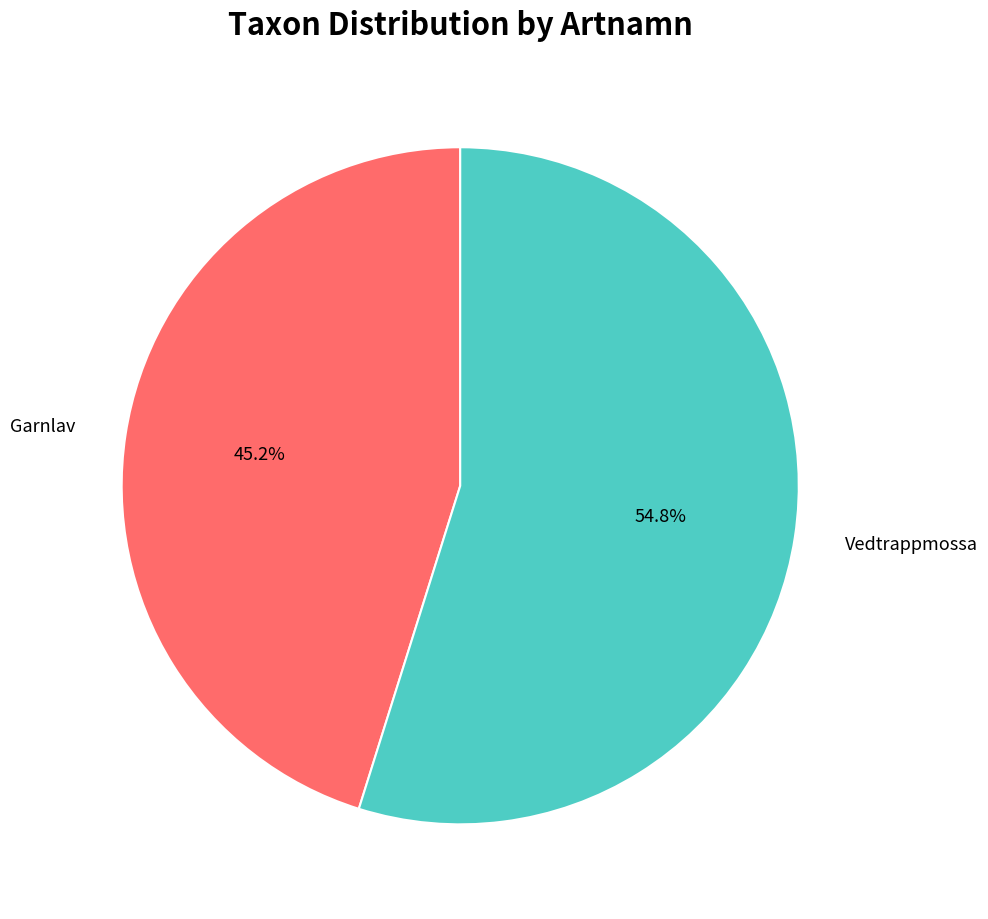

How many segments does this pie chart have?

2